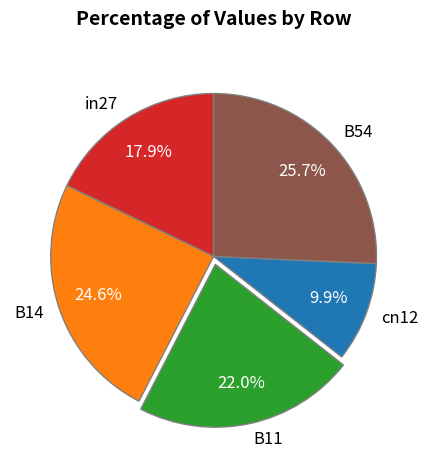

Is there any slice that represents more than half of the pie?

No